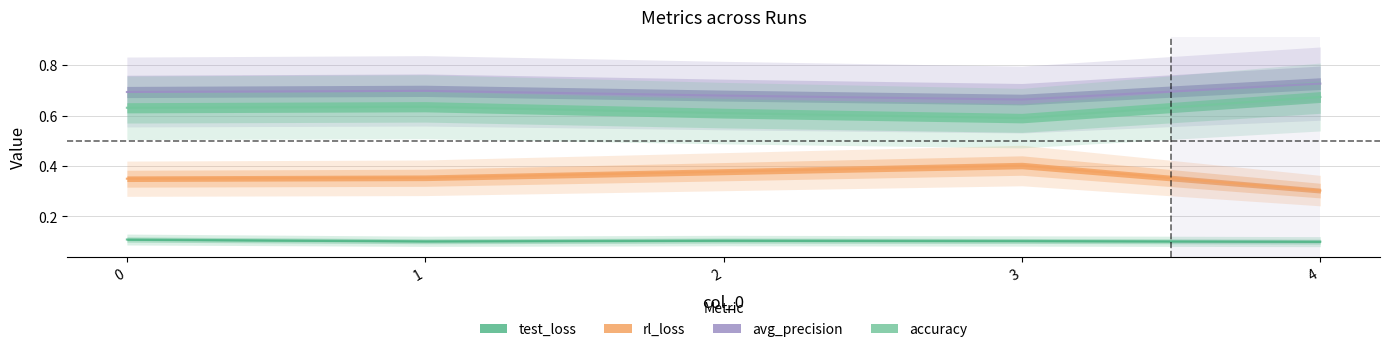

The rl_loss series shows 0.4 at 1. True or false?

True